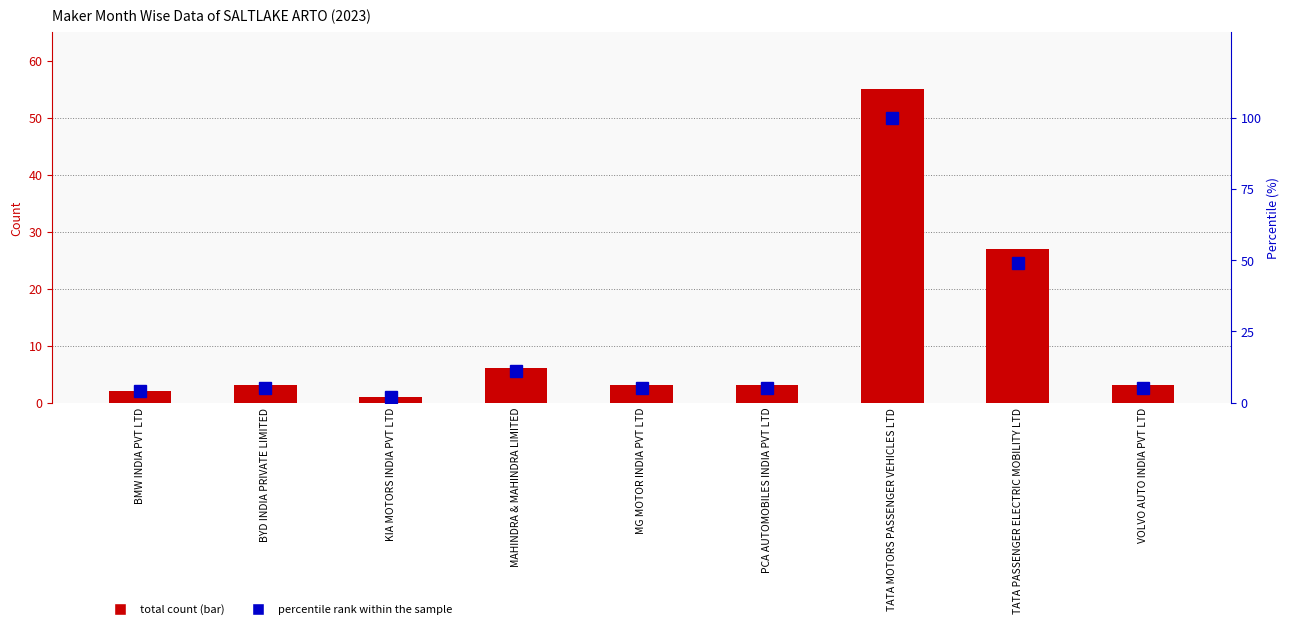

How many groups of bars are there?

9